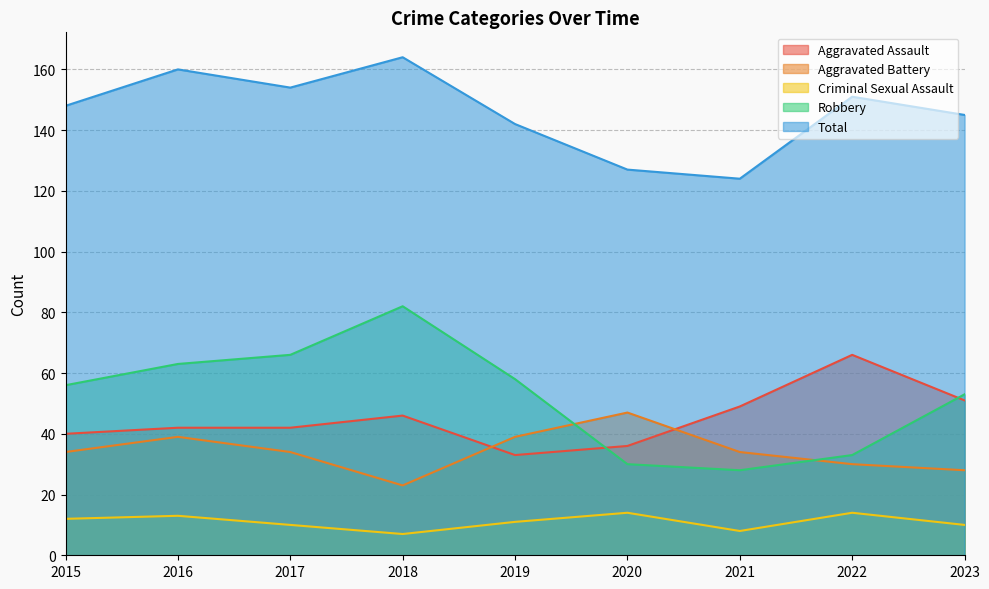

What is the average value of the Aggravated Assault series?

45